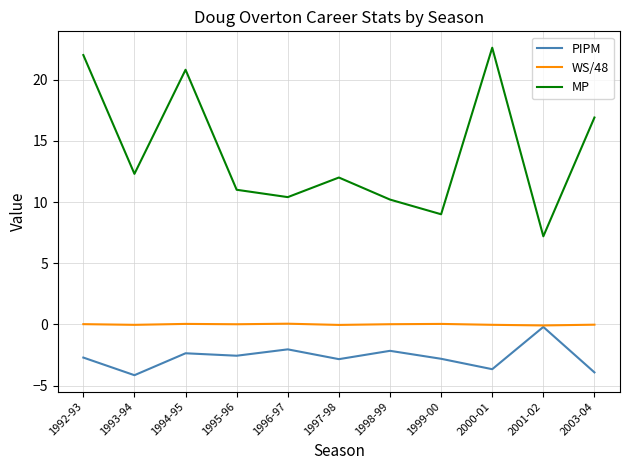

What is the difference between the maximum and minimum values in the WS/48 series?

0.1